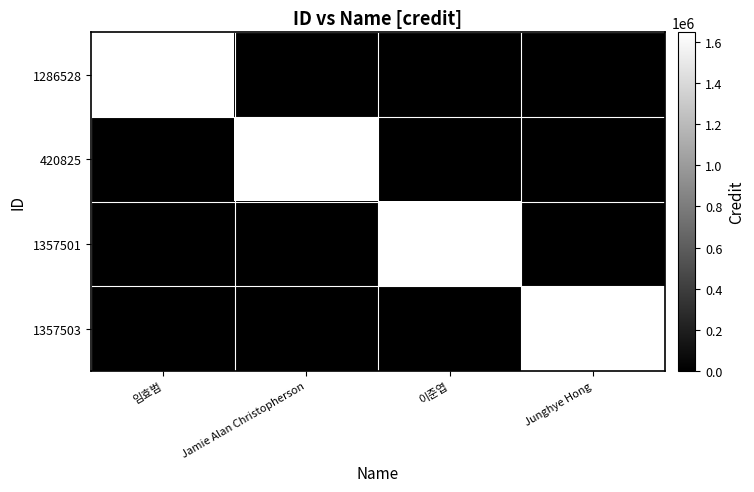

At which category is the sum across all series the highest?

임효범